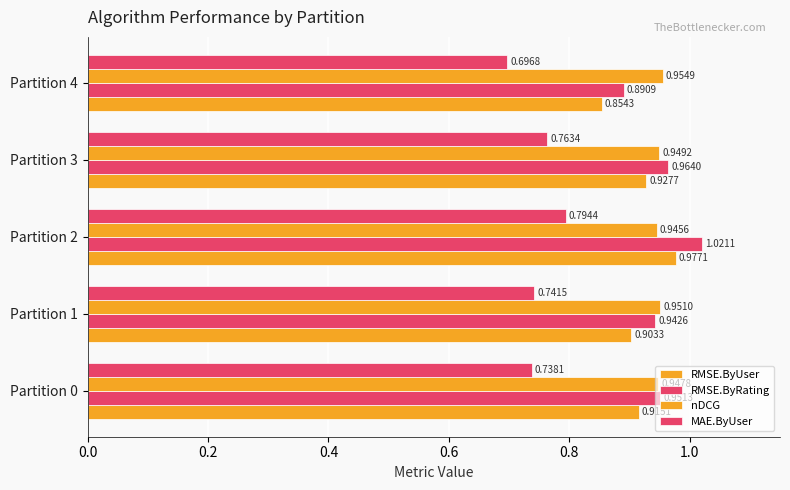

Count the number of categories in the chart.

5